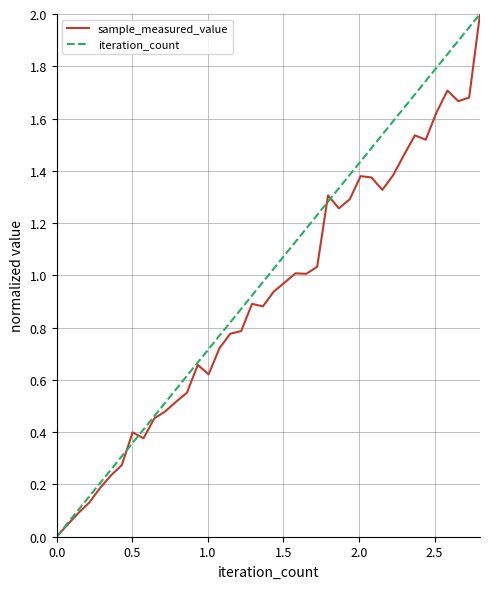

What is the difference between the maximum and minimum values in the iteration_count series?

2.0